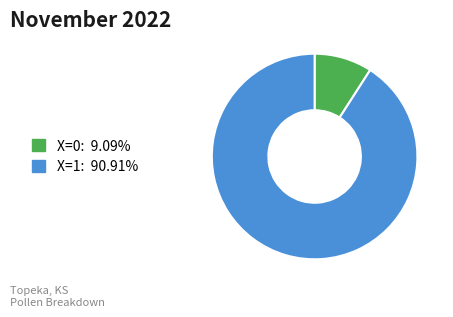

Does any single category account for the majority?

Yes